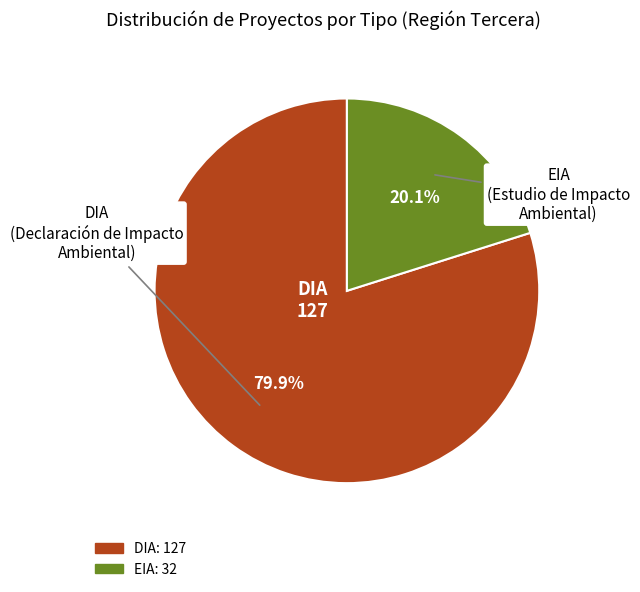

Which category has the biggest portion of the pie?

DIA